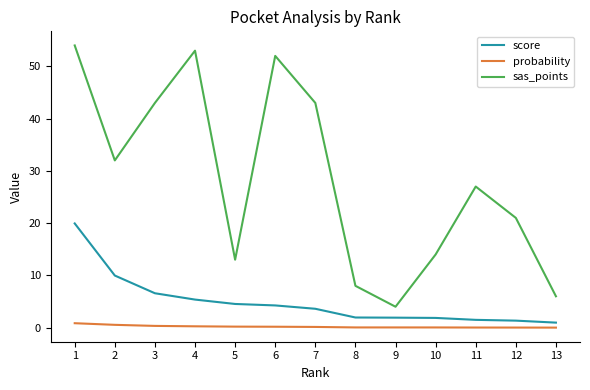

Rank the series by their average value, from highest to lowest.

sas_points, score, probability